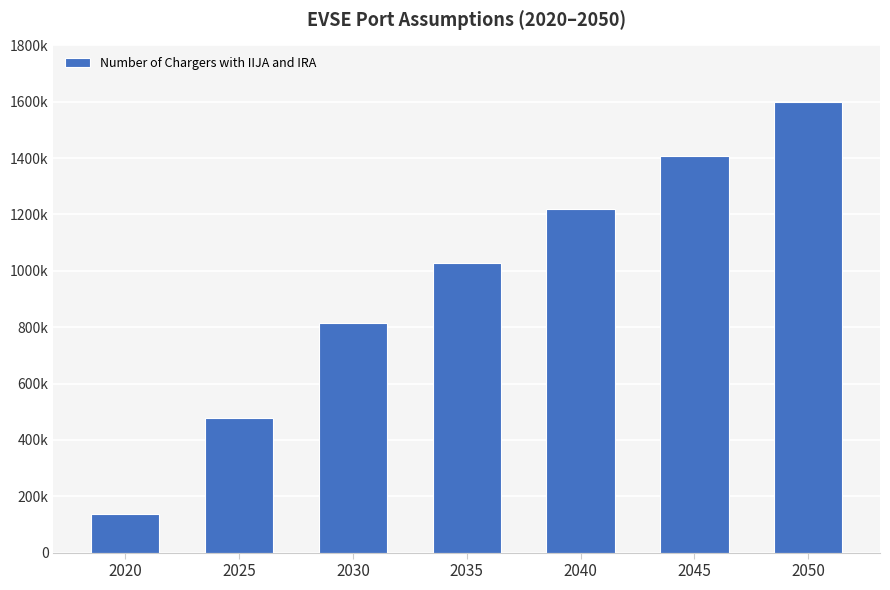

What is the value of the 2nd bar from the left?

479245